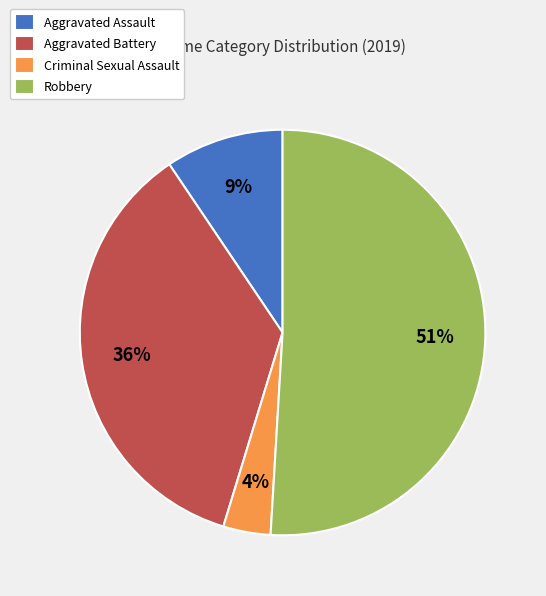

Is Robbery the majority of the pie?

Yes